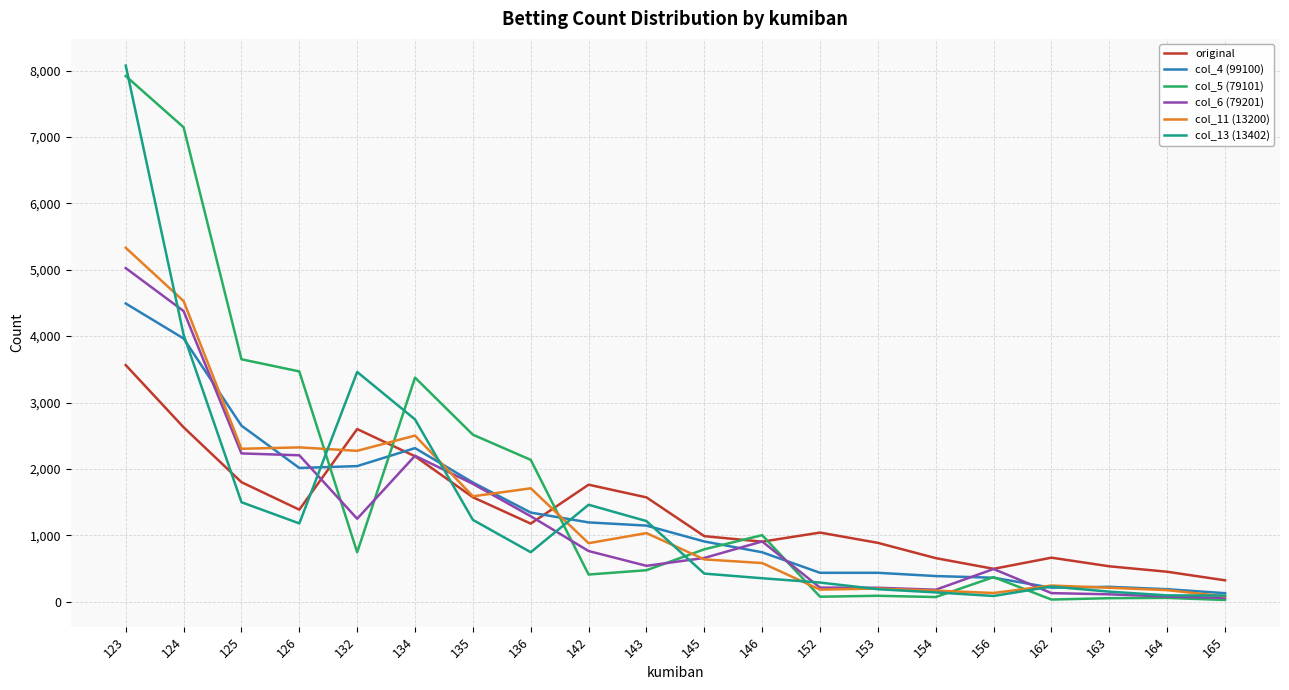

In original, how many points are lower than both neighbors (excluding endpoints)?

4